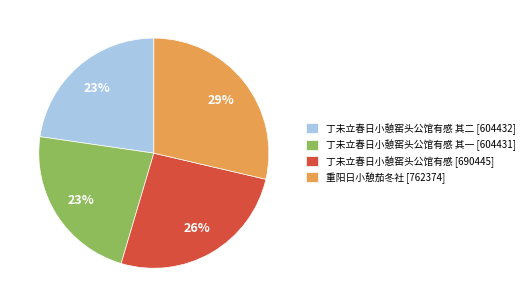

To the nearest percent, what is the average slice percentage?

25%